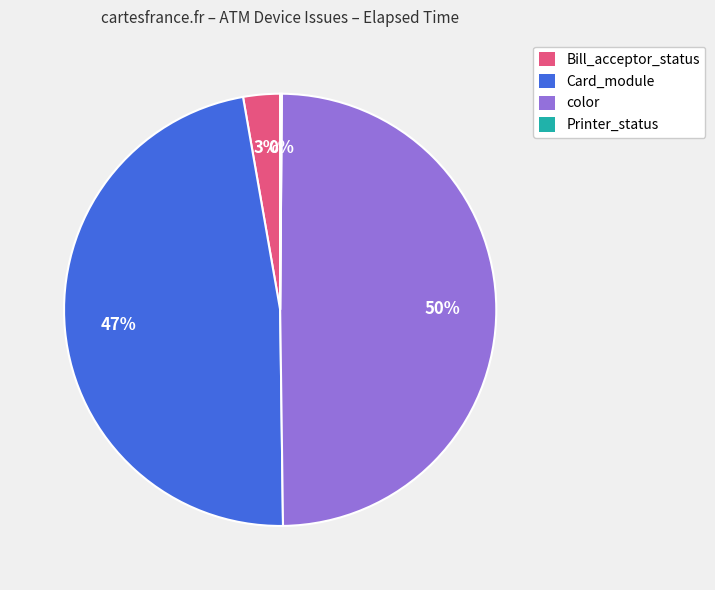

To the nearest percent, what is the difference between the largest and smallest slice percentages?

50%